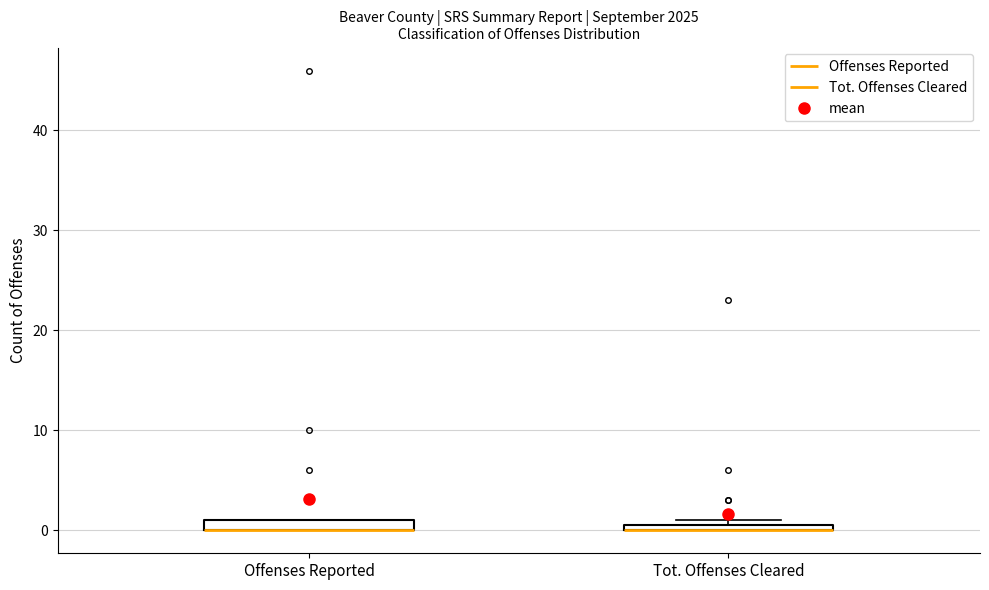

Where is the upper edge of the box for Offenses Reported on the y-axis? The values are not printed on the chart, so give them approximately, as read against the axis.

1